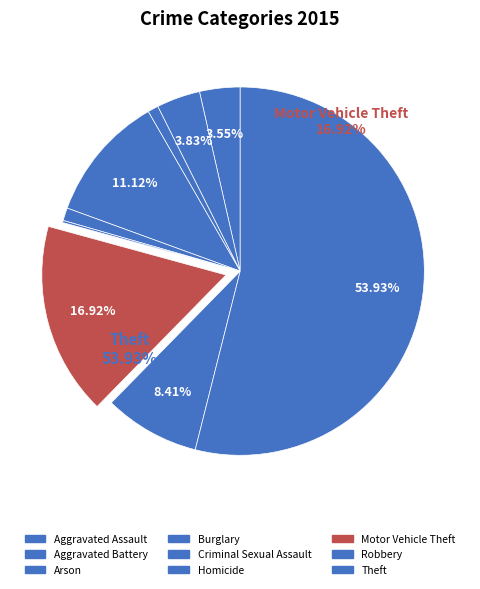

Between Arson and Motor Vehicle Theft, which is larger?

Motor Vehicle Theft